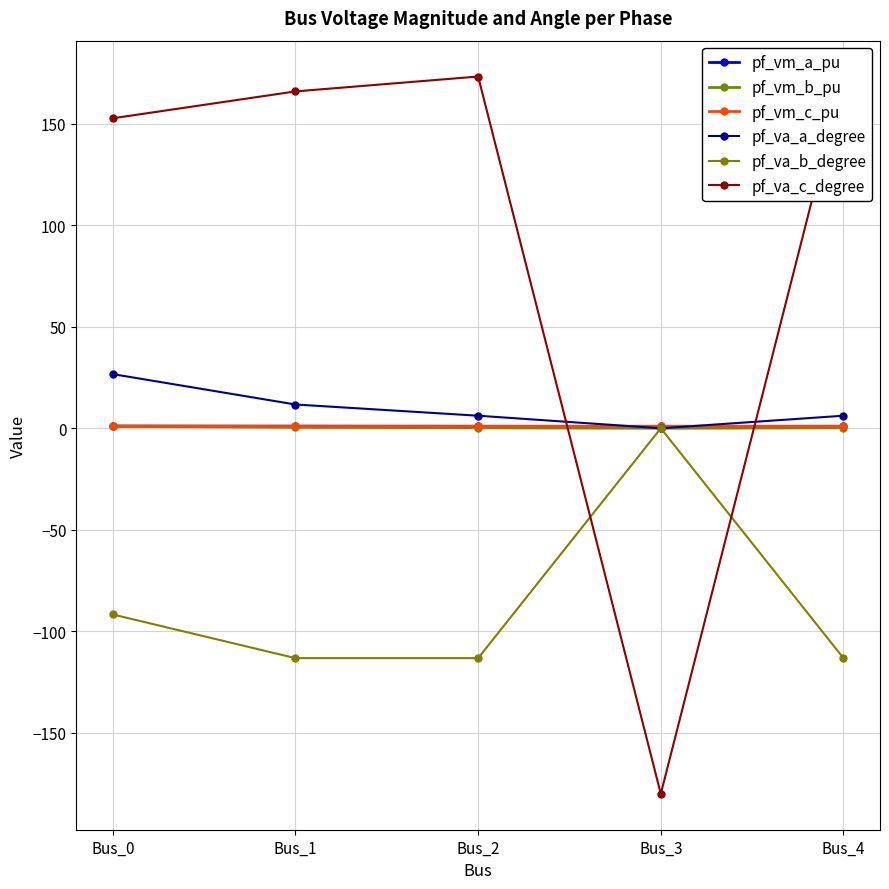

What is the spread (max minus min) of values at Bus_1?

279.0